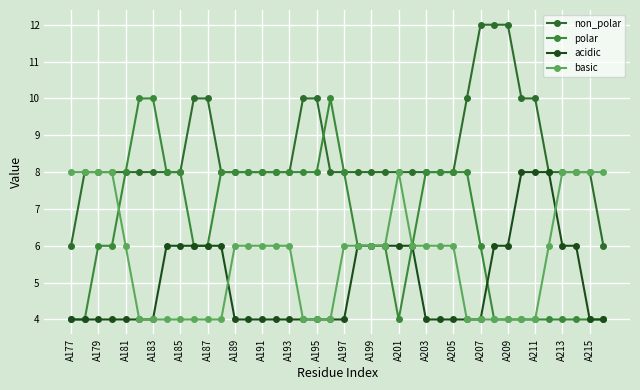

Reading right to left, list all the values displayed in this chart.

non_polar: 6	8	8	8	8	10	10	12	12	12	10	8	8	8	8	8	8	8	8	8	8	10	10	8	8	8	8	8	8	10	10	8	8	8	8	8	8	8	8	6
polar: 4	4	4	4	4	4	4	4	4	6	8	8	8	8	6	4	6	6	6	8	10	8	8	8	8	8	8	8	8	6	6	8	8	10	10	8	6	6	4	4
acidic: 4	4	6	6	8	8	8	6	6	4	4	4	4	4	6	6	6	6	6	4	4	4	4	4	4	4	4	4	6	6	6	6	6	4	4	4	4	4	4	4
basic: 8	8	8	8	6	4	4	4	4	4	4	6	6	6	6	8	6	6	6	6	4	4	4	6	6	6	6	6	4	4	4	4	4	4	4	6	8	8	8	8